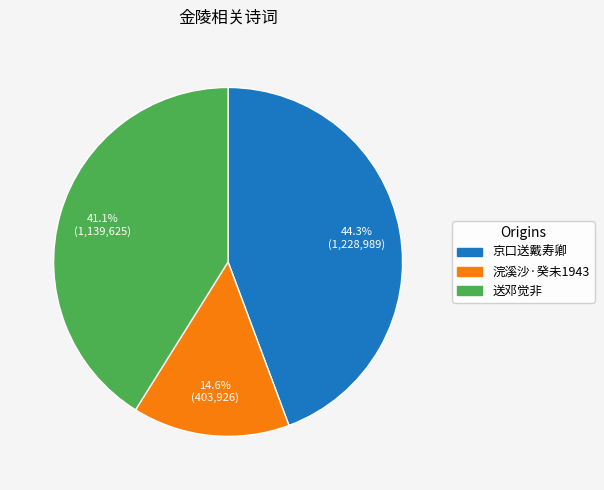

How many slices are in this pie chart?

3